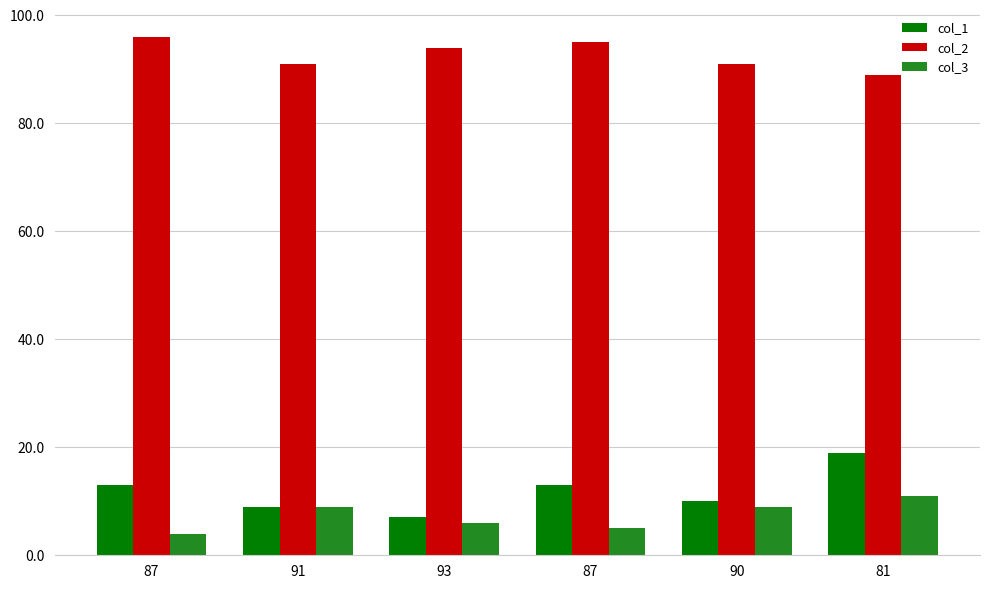

Reading left to right, transcribe all the data shown in this chart.

col_1: 13	9	7	13	10	19
col_2: 96	91	94	95	91	89
col_3: 4	9	6	5	9	11